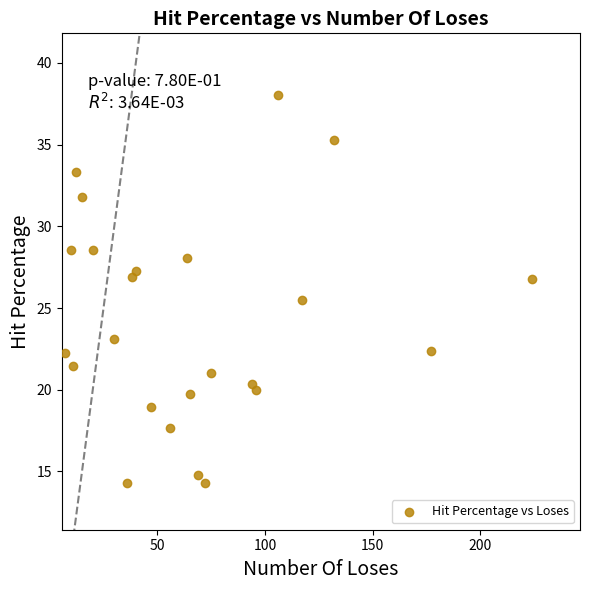

What is the range of Y values (max minus min)?

23.7